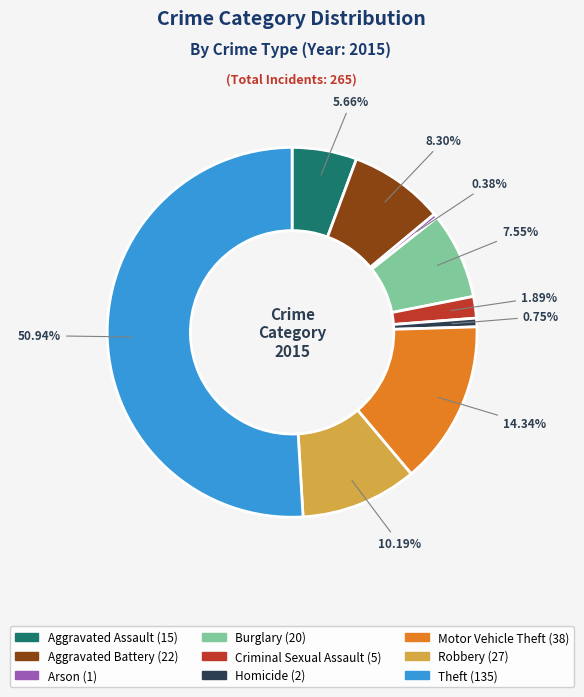

To the nearest percent, what is the difference between the largest and smallest slice percentages?

51%